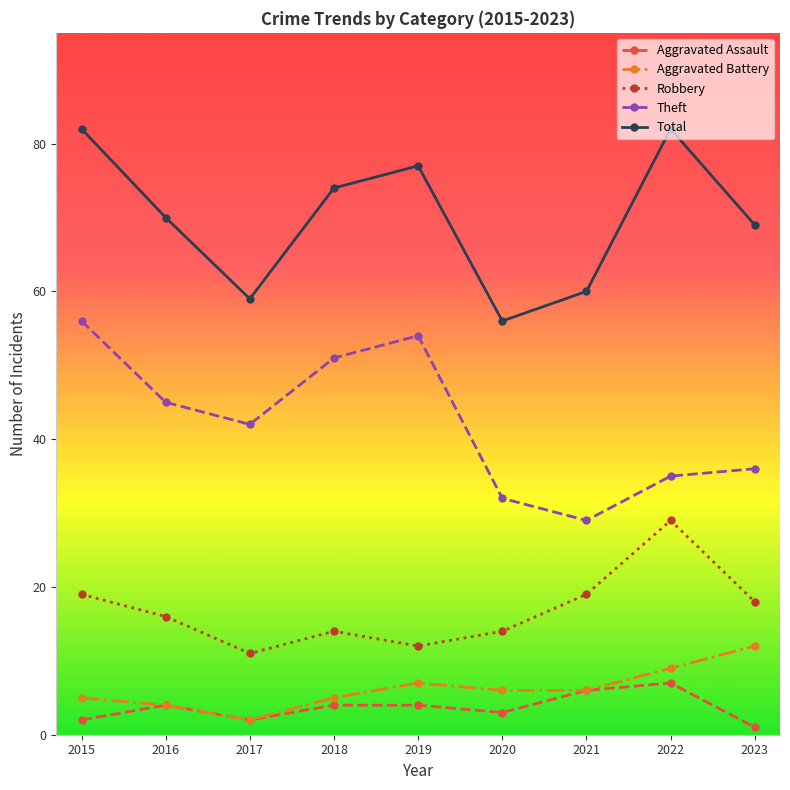

Between 2016 and 2021, which series saw the biggest shift?

Theft